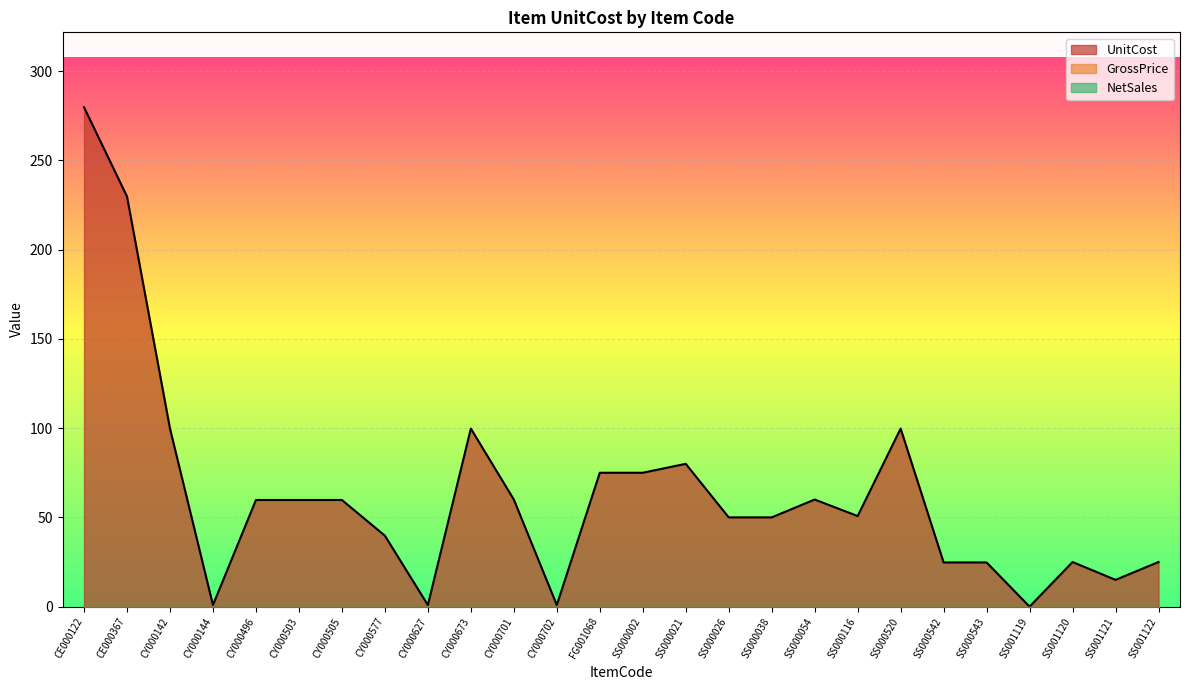

True or false: UnitCost has a value of 279.8 at CE000122.

True